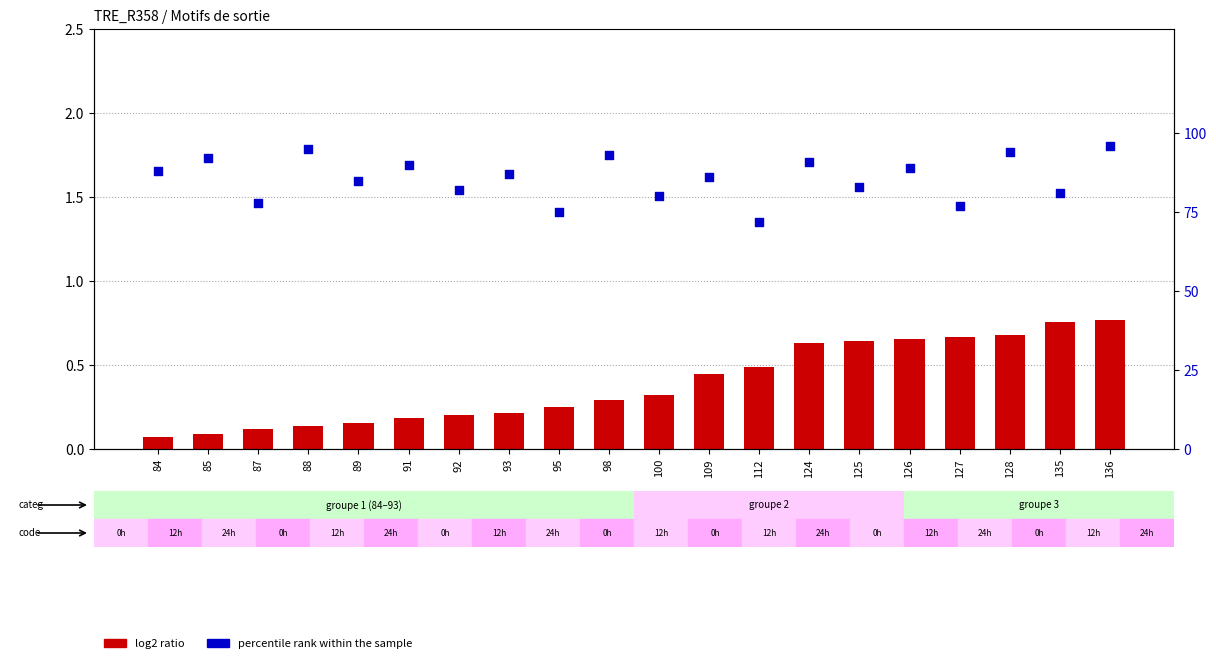

Which series reaches the maximum Y coordinate?

percentile rank within the sample